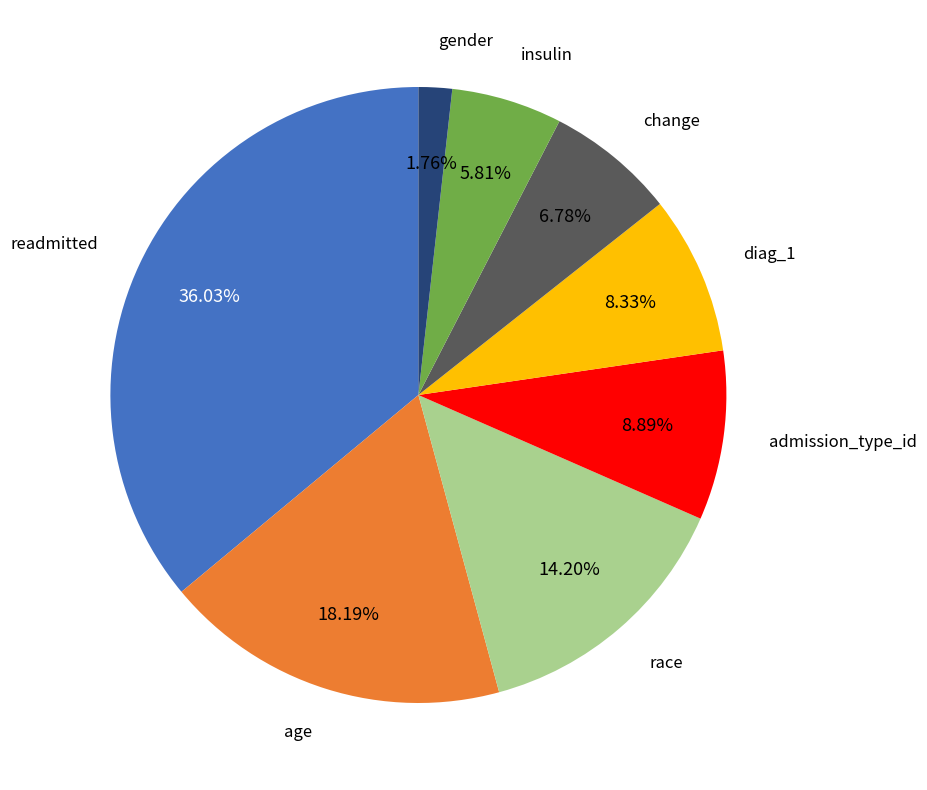

How many segments does this pie chart have?

8